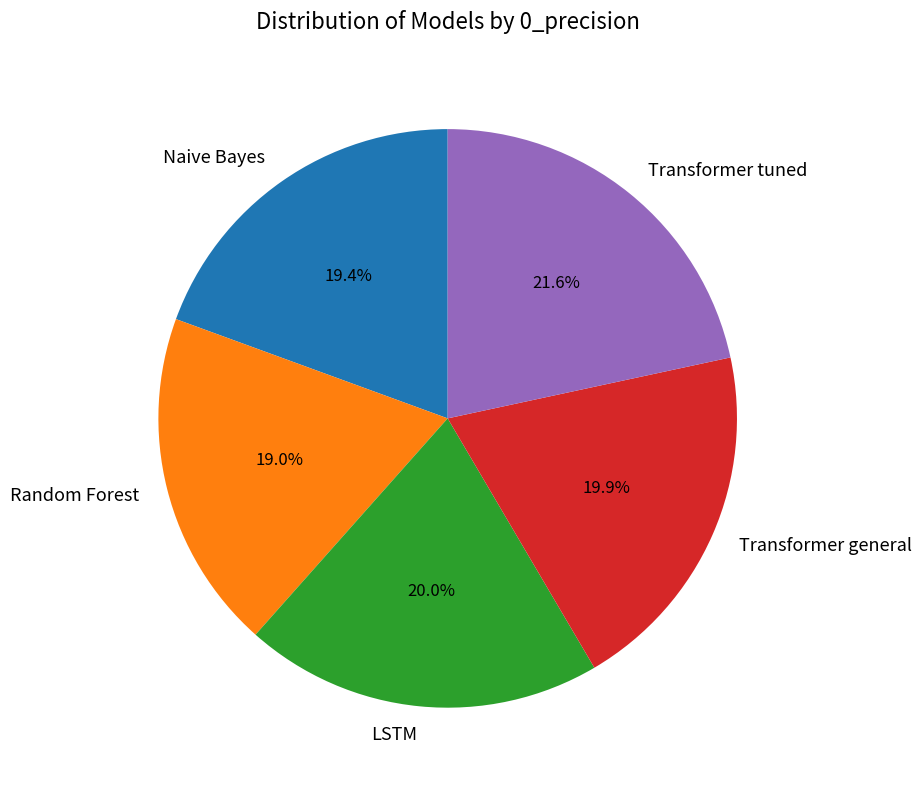

Which slice is the largest?

Transformer tuned